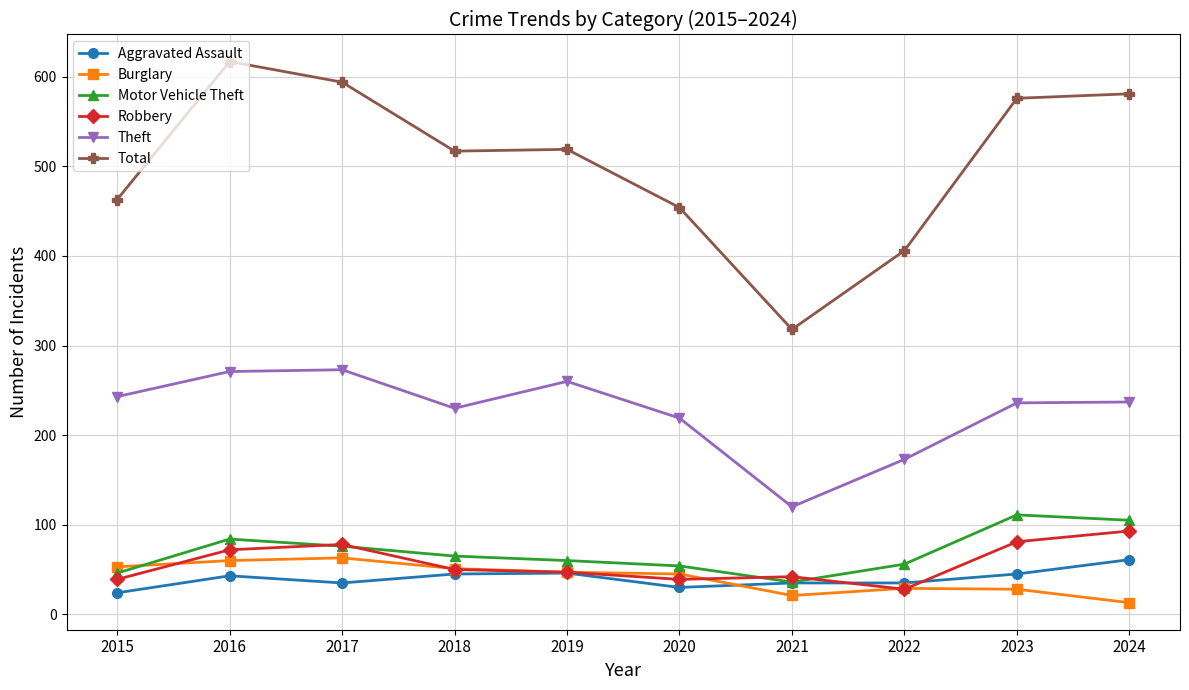

At how many categories does at least one series exceed 446?

8